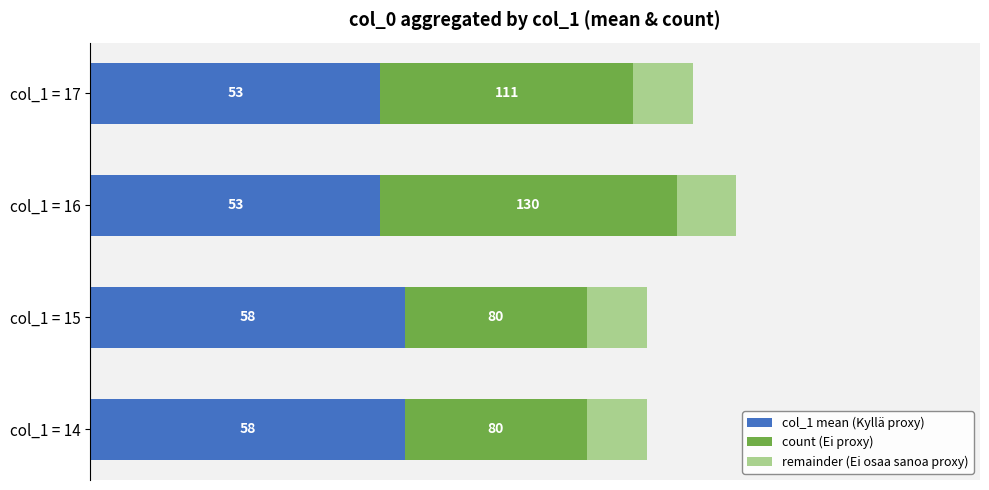

What are all the series names shown in the legend?

col_1 mean (Kyllä proxy), count (Ei proxy), remainder (Ei osaa sanoa proxy)